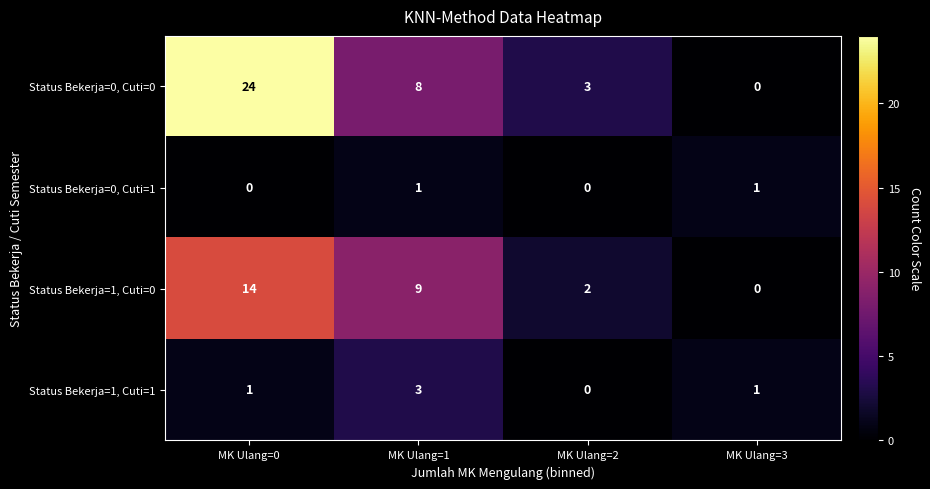

Rank the series at MK Ulang=1 from highest to lowest value.

Status Bekerja=1, Cuti=0, Status Bekerja=0, Cuti=0, Status Bekerja=1, Cuti=1, Status Bekerja=0, Cuti=1